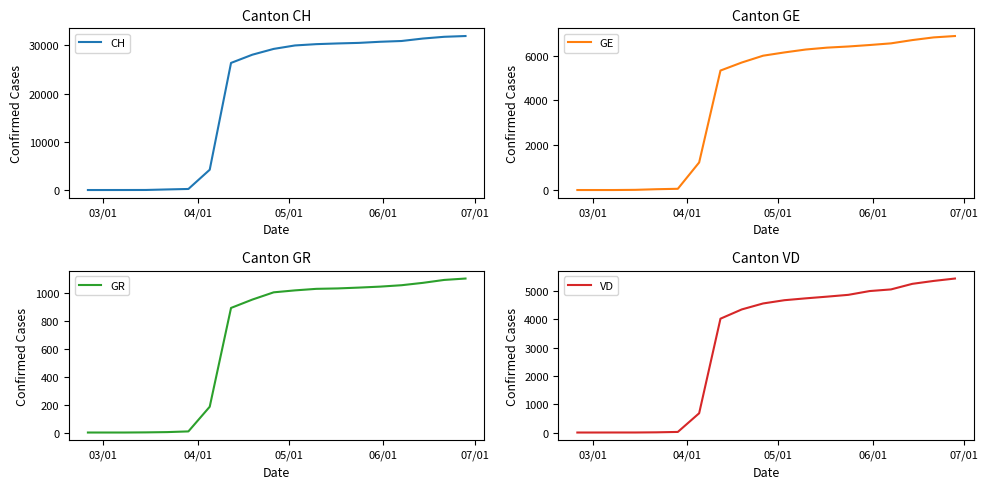

Which series has the largest range (max minus min)?

CH